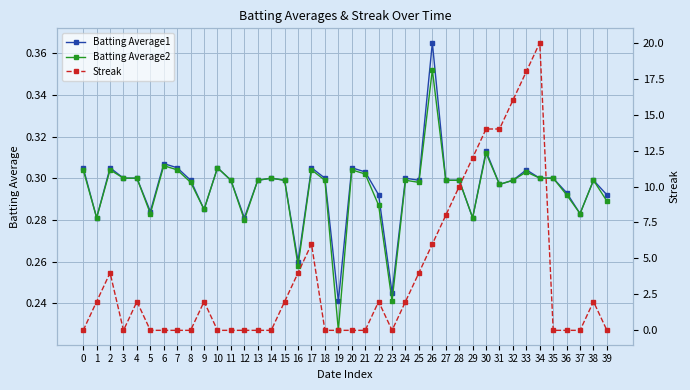

What is the difference between the second highest and second lowest values in the Streak series?

18.0